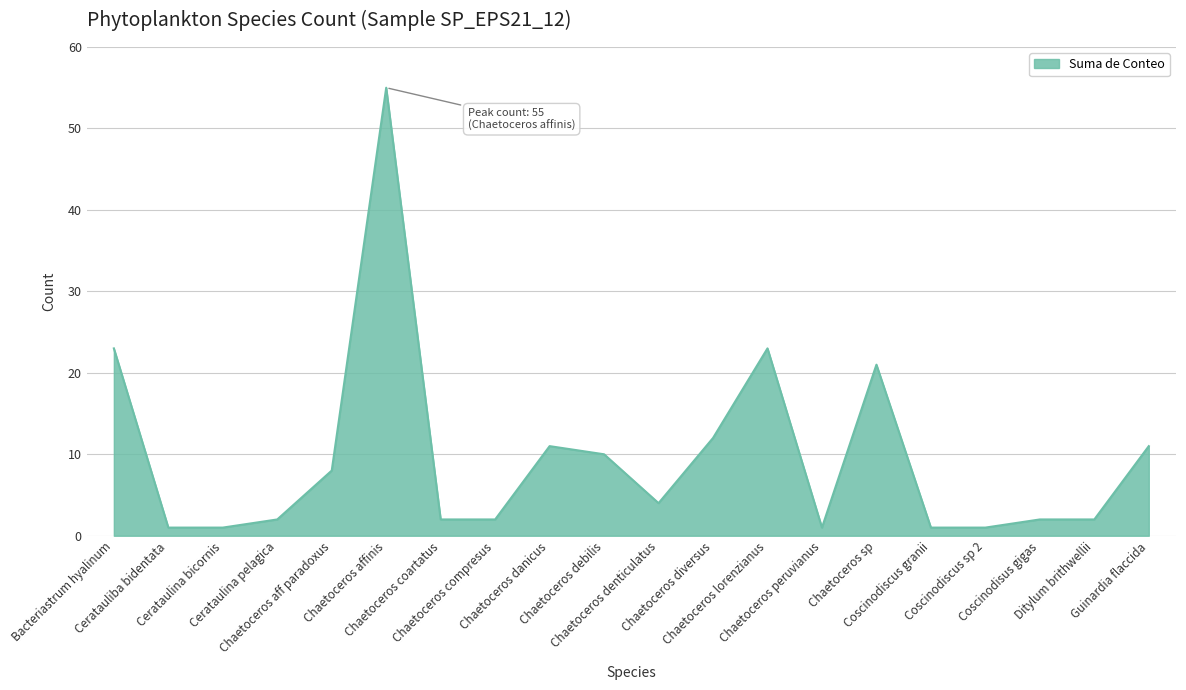

Which category has the highest value across all series?

Chaetoceros affinis